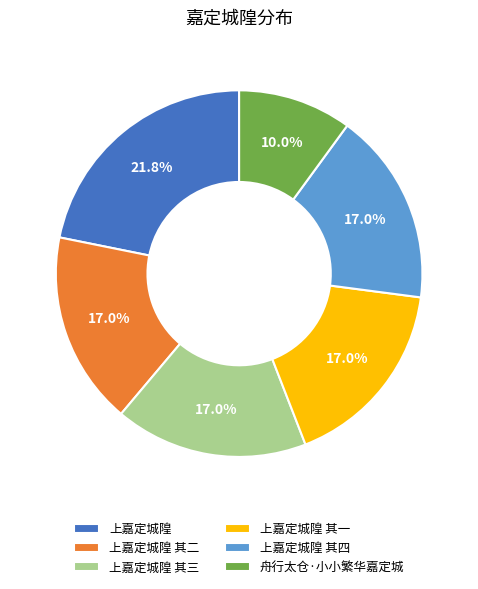

The 上嘉定城隍 slice represents 22% of the pie. True or false?

True